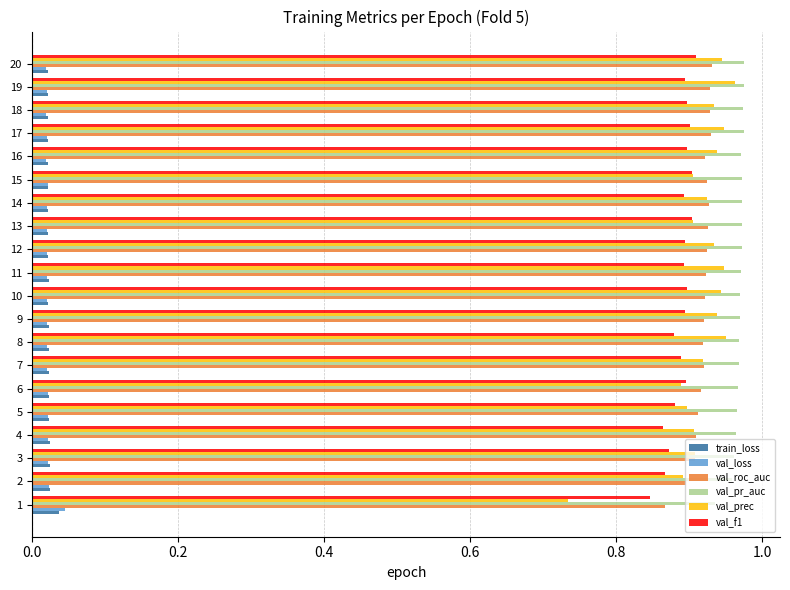

Is the value of val_pr_auc at 15 greater than the value of val_roc_auc at 5?

Yes